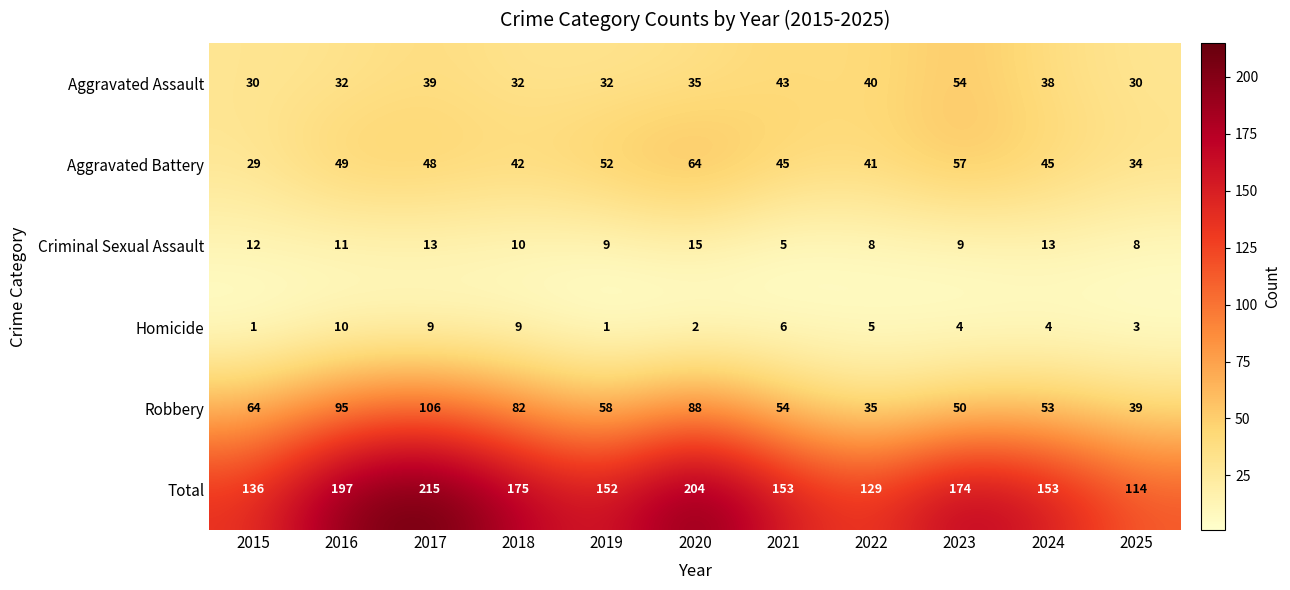

Which category has the highest value in the Aggravated Battery series?

2020